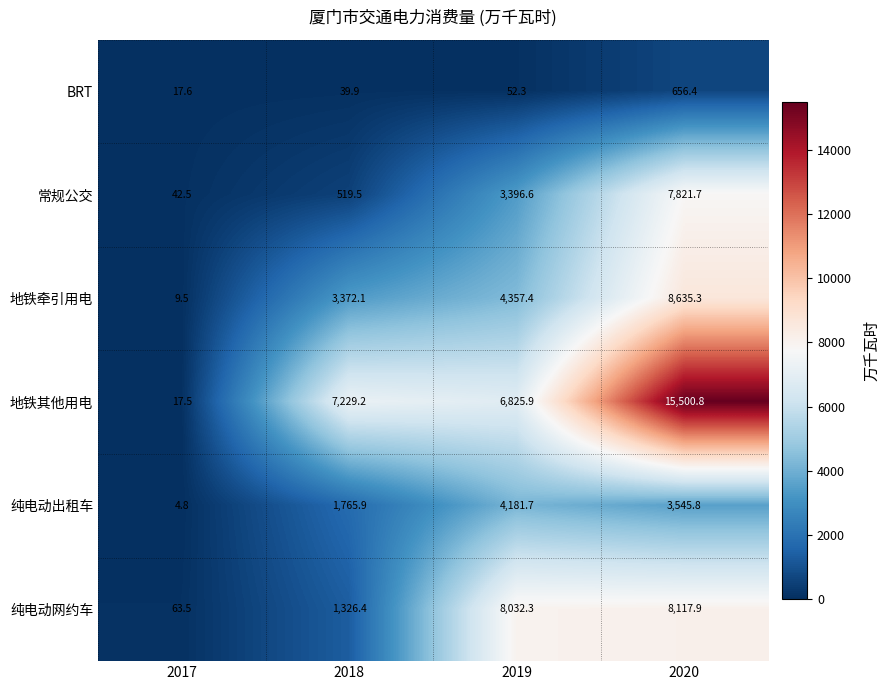

What is the difference between the maximum and minimum values in the 常规公交 series?

7779.2